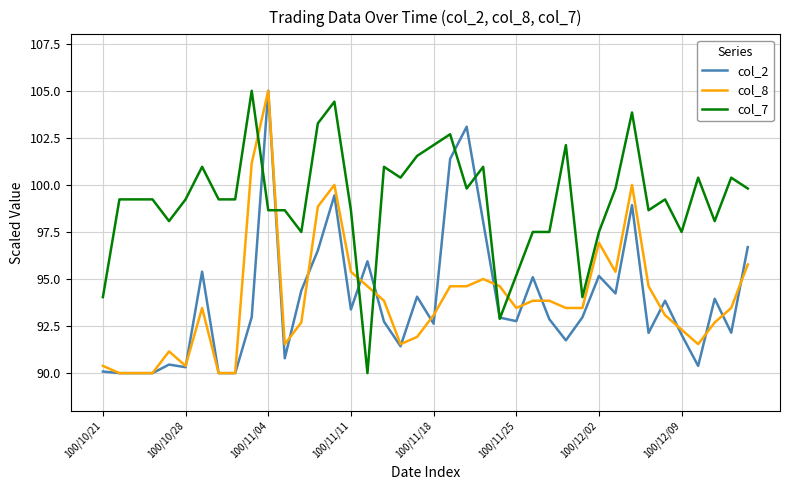

True or false: col_8 and col_7 cross at least once.

True